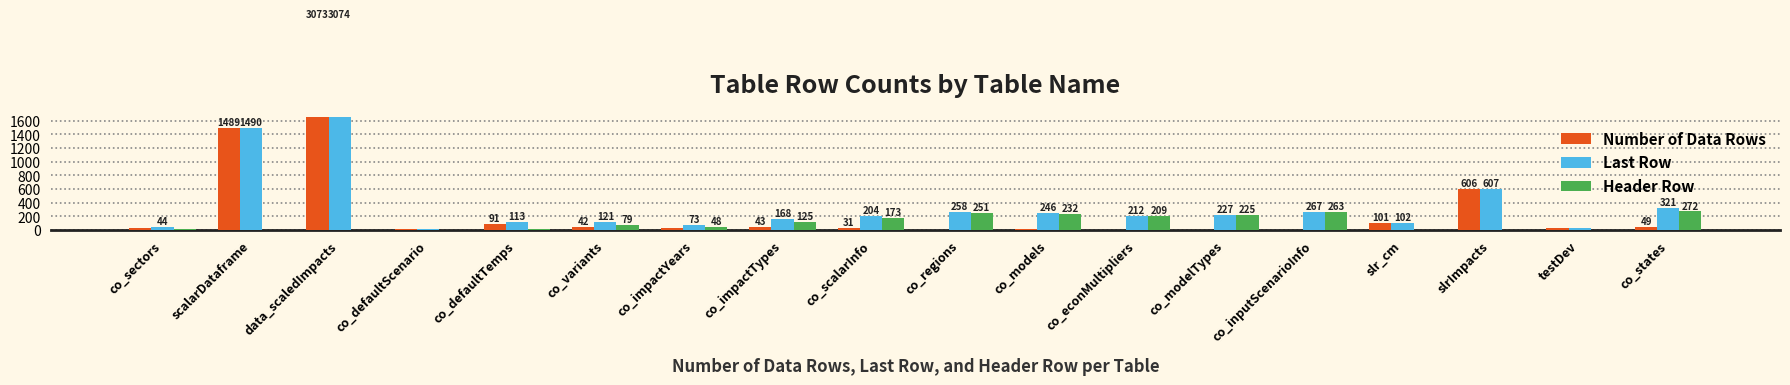

True or false: Header Row has a value of 105 at co_variants.

False